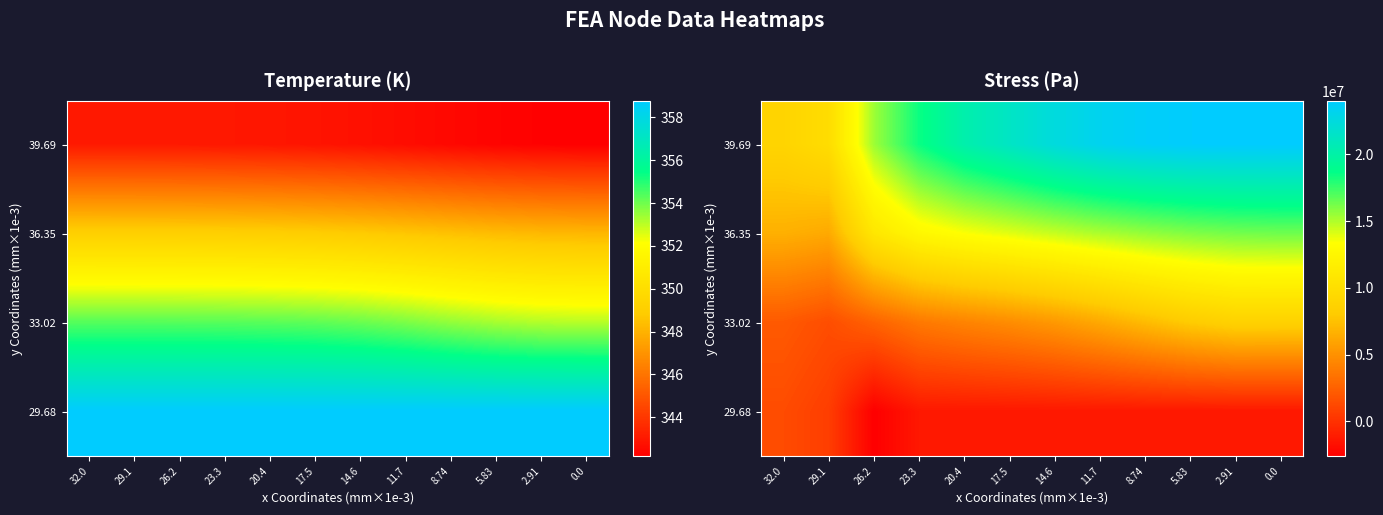

At how many categories does at least one series exceed 12882895?

10